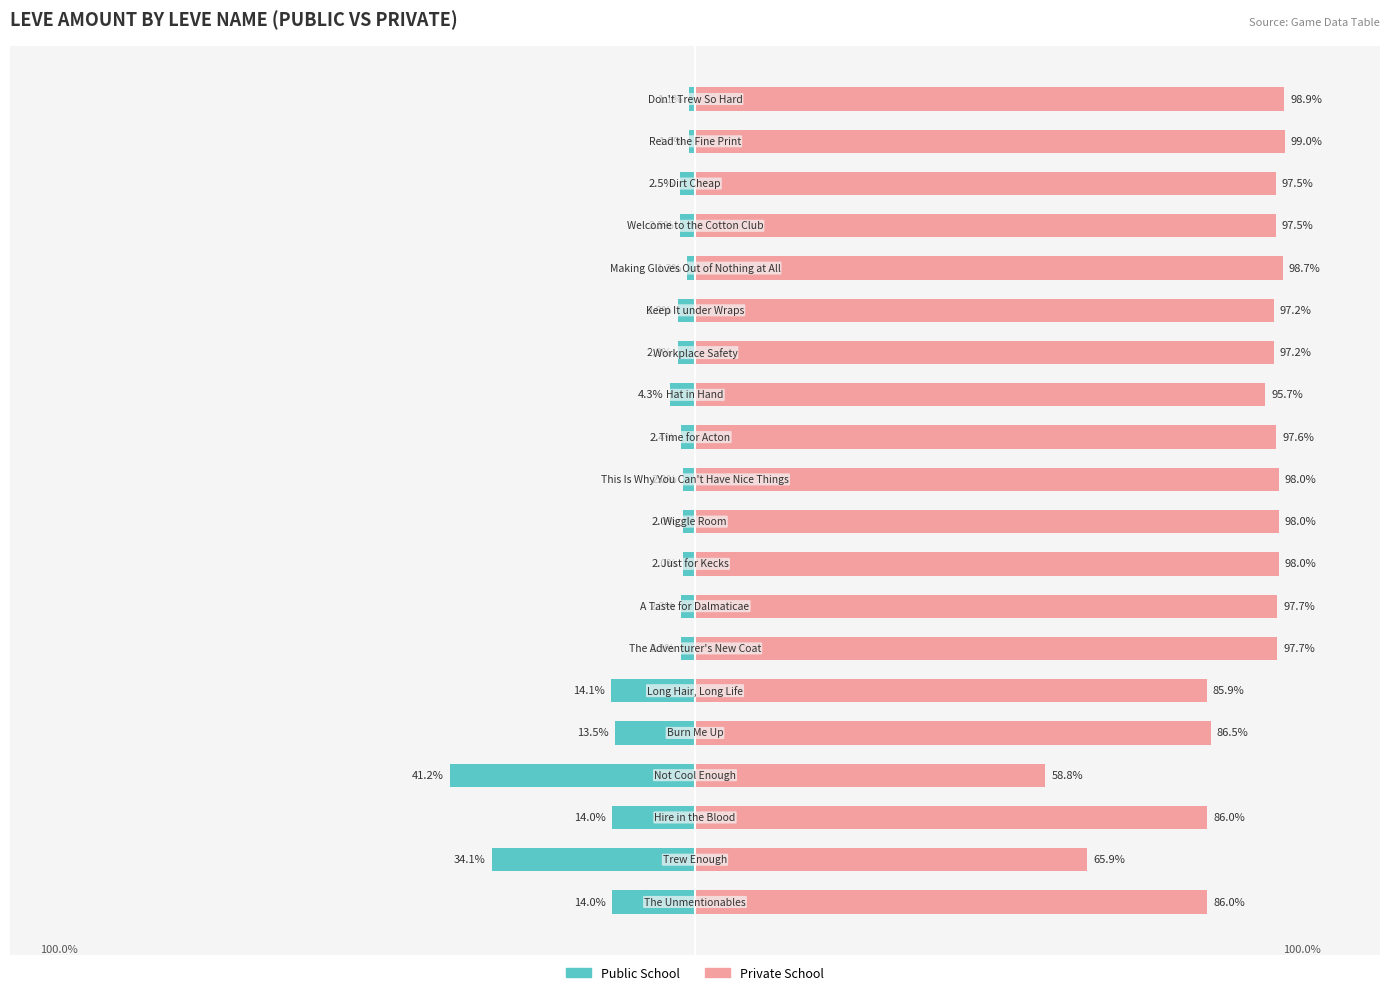

What is the difference between the maximum and minimum values in the Public School series?

40.2